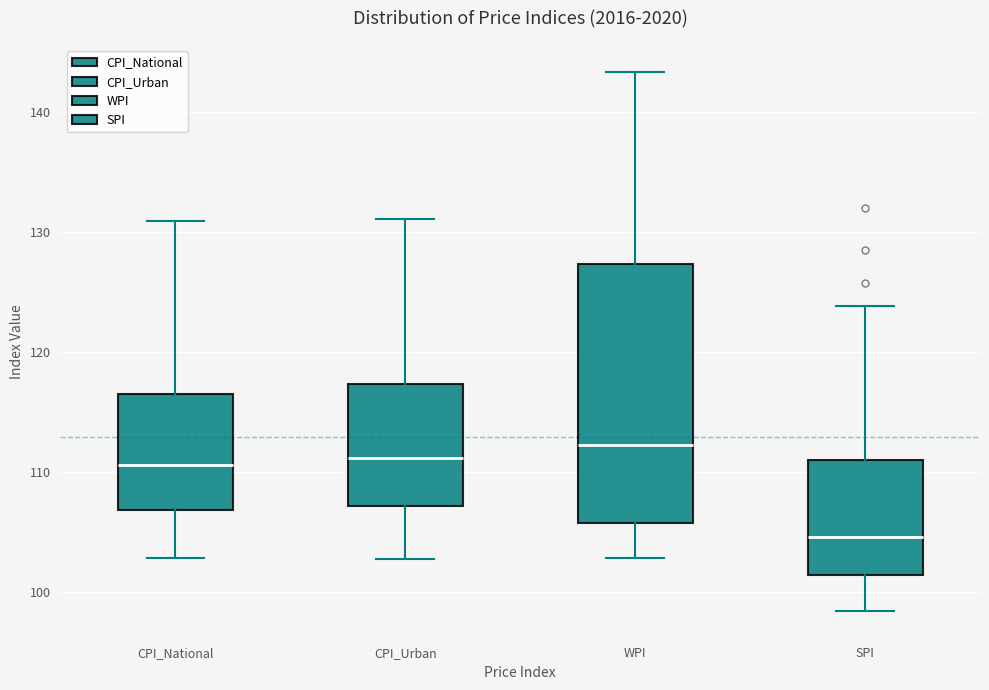

Which box has the highest median line?

WPI